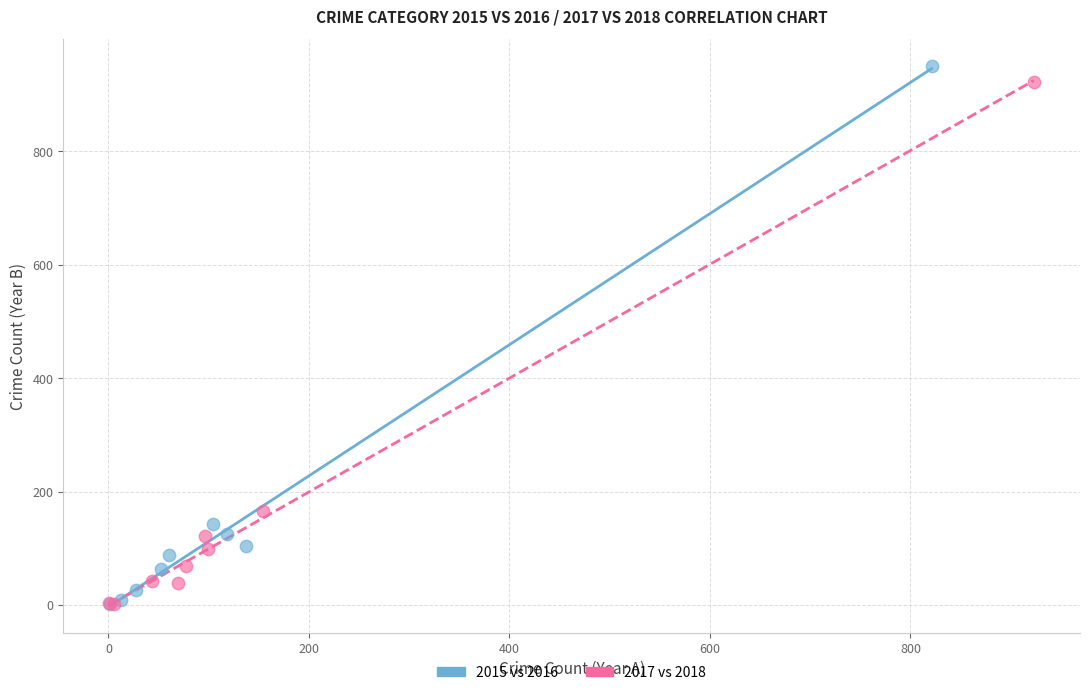

Which series has the largest Y range (max minus min)?

2015 vs 2016